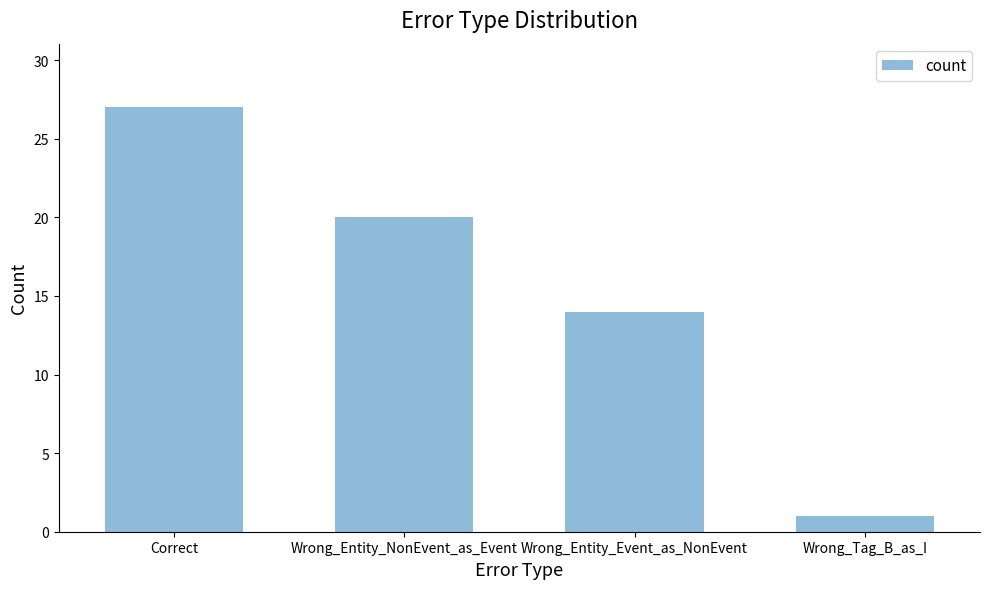

Reading left to right, what are all the values shown in this chart?

Correct=27	Wrong_Entity_NonEvent_as_Event=20	Wrong_Entity_Event_as_NonEvent=14	Wrong_Tag_B_as_I=1